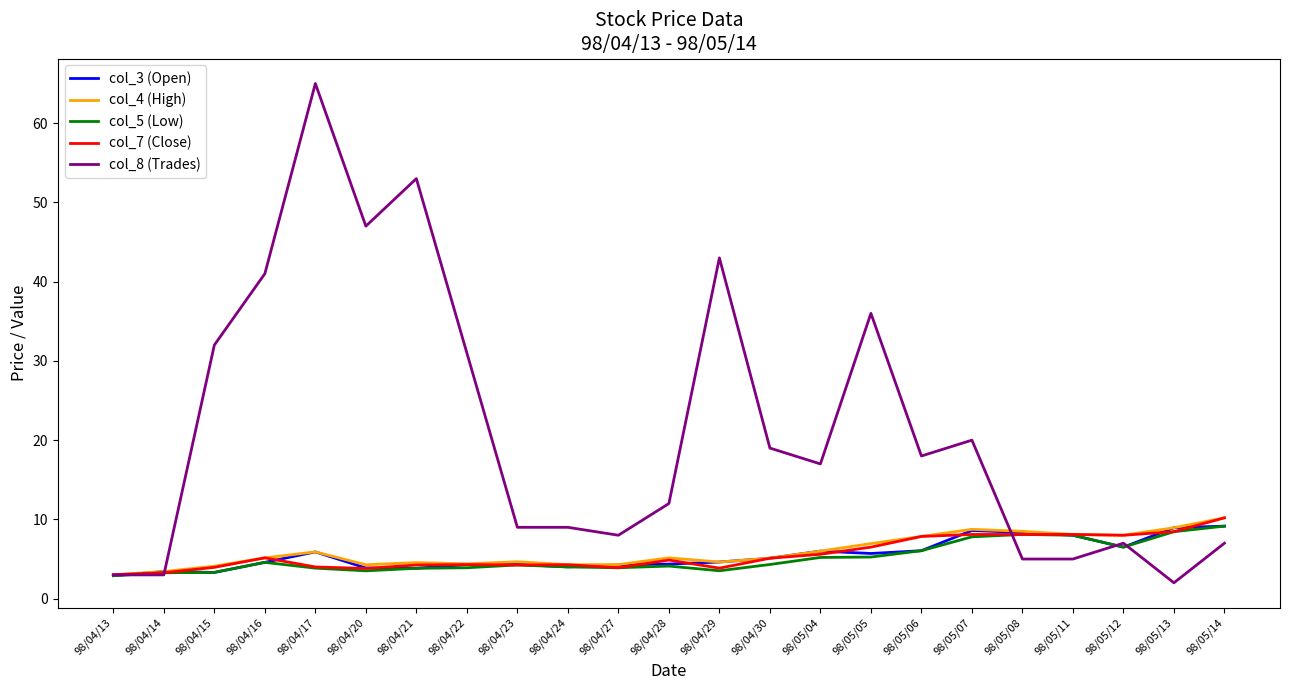

What is the difference between the maximum and minimum values in the col_8 (Trades) series?

63.0